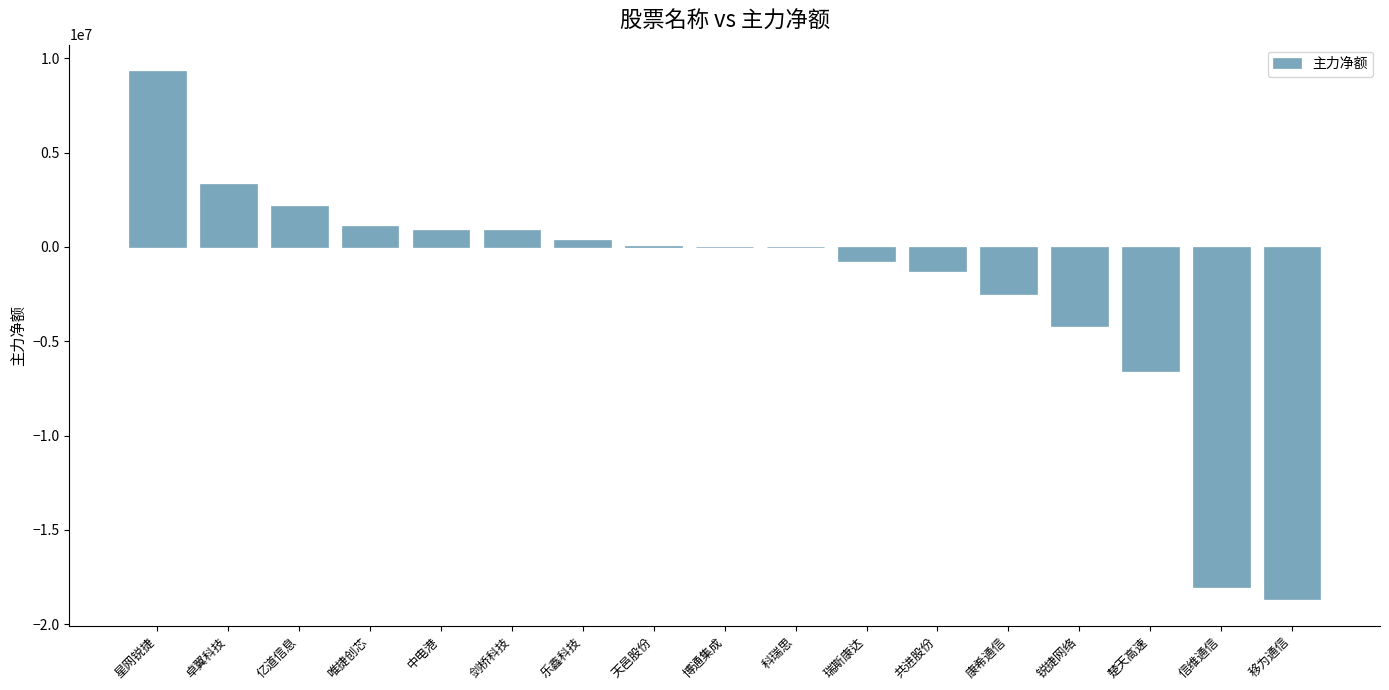

How many distinct data groups are displayed?

1